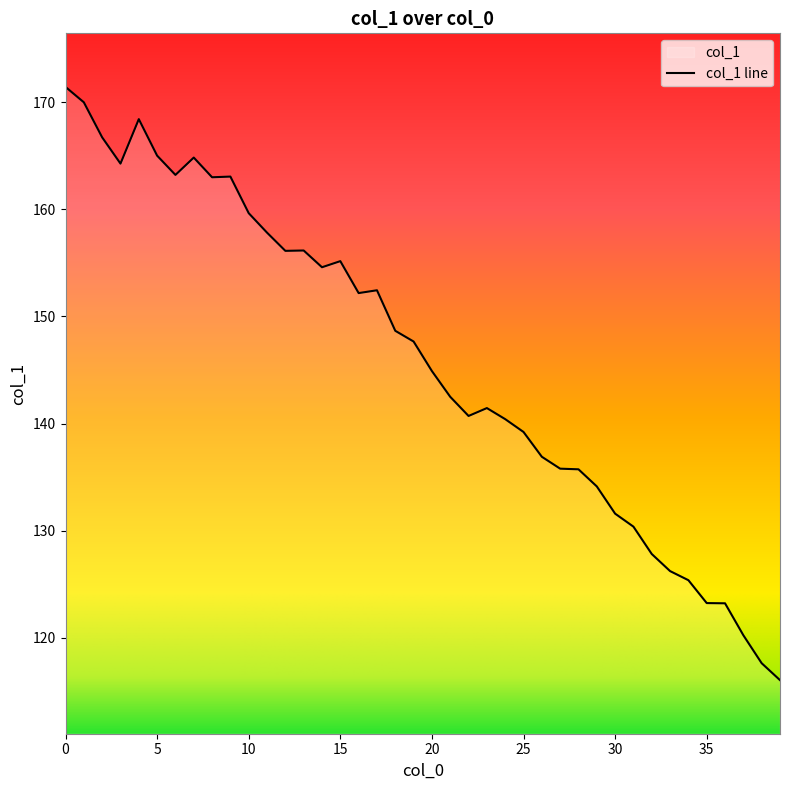

What is the difference between the maximum and second lowest values?

53.8